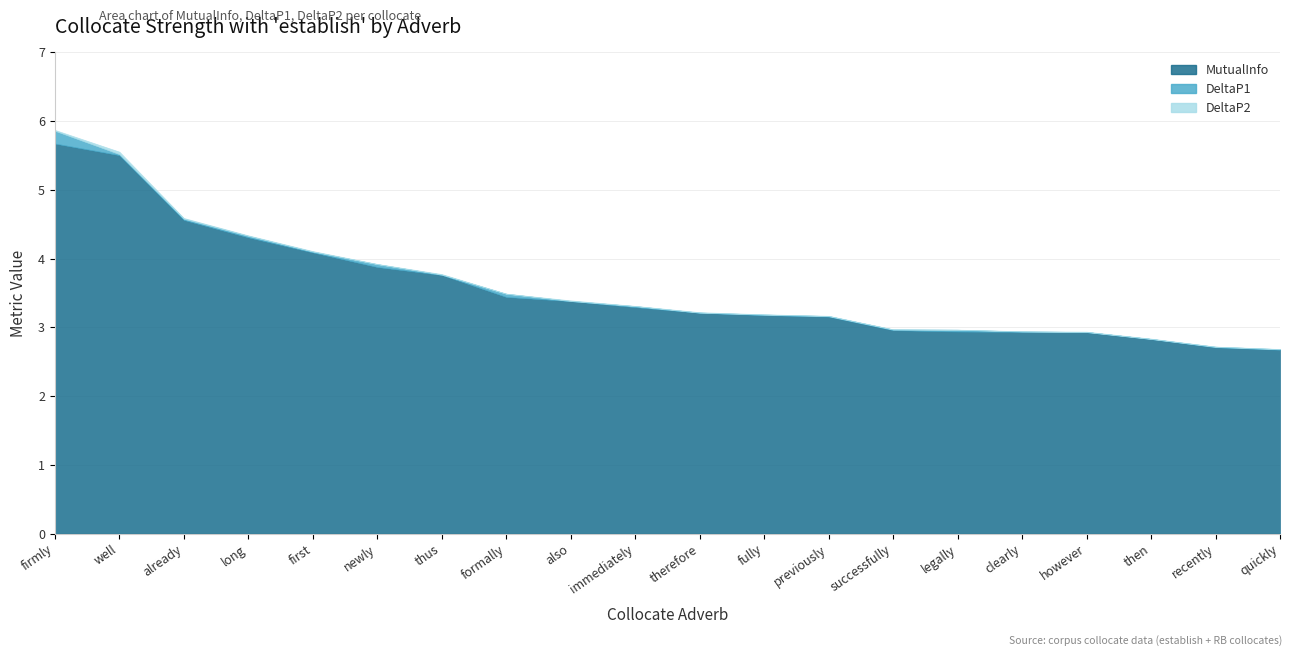

At which category does DeltaP1 reach its first local valley?

well